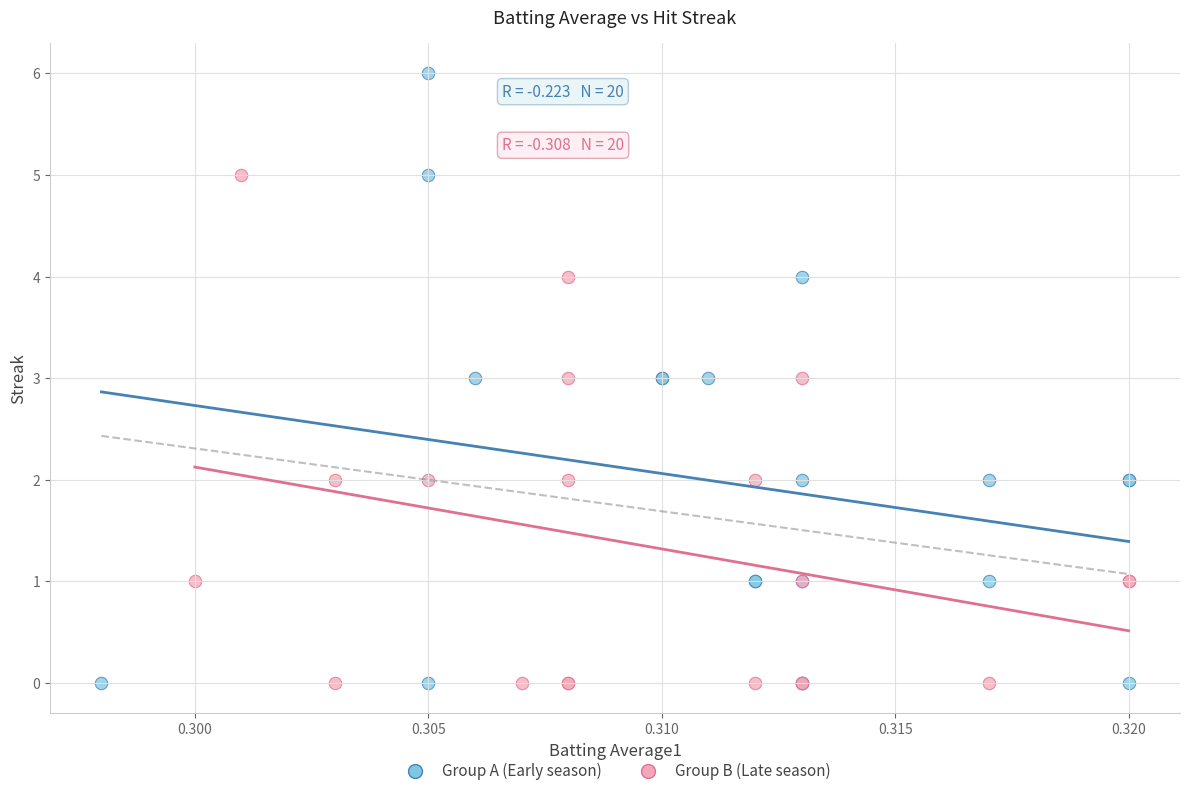

Which series contains the highest Y value?

Group A (Early season)